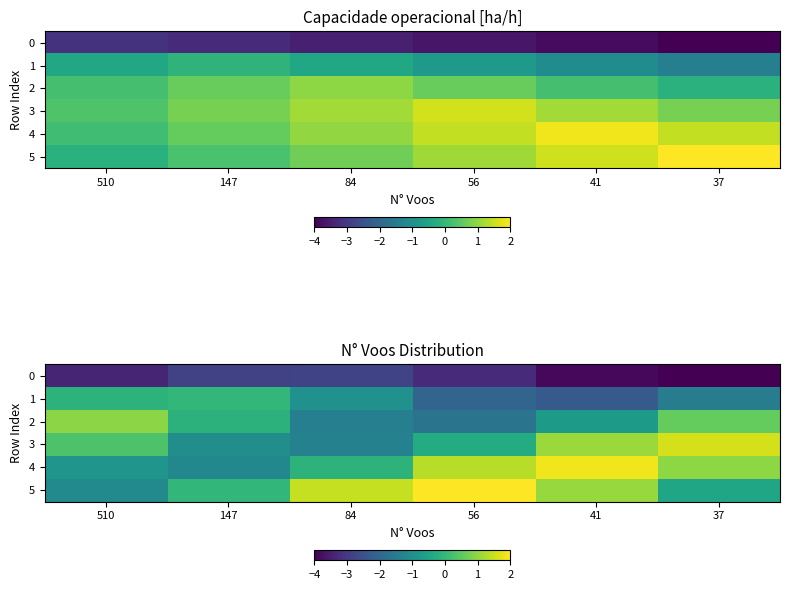

How many values in the 3 series exceed 0?

3